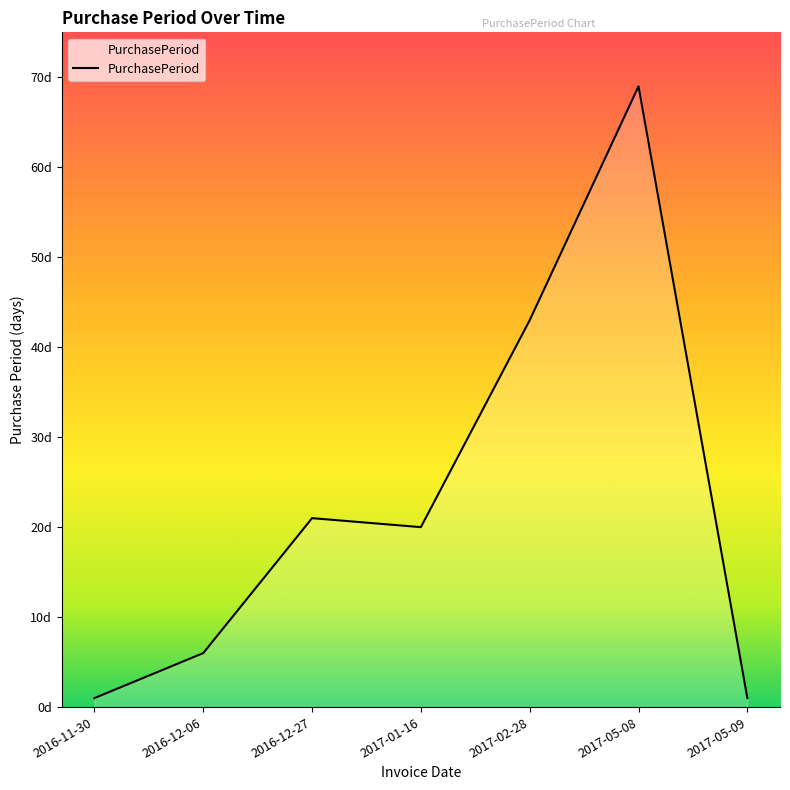

Does the chart have visible grid lines?

No